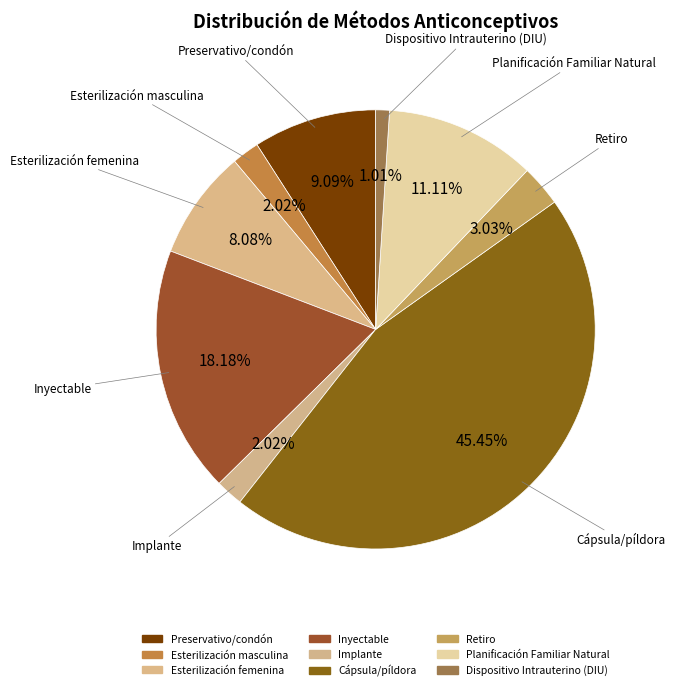

Count the number of slices in the pie.

9